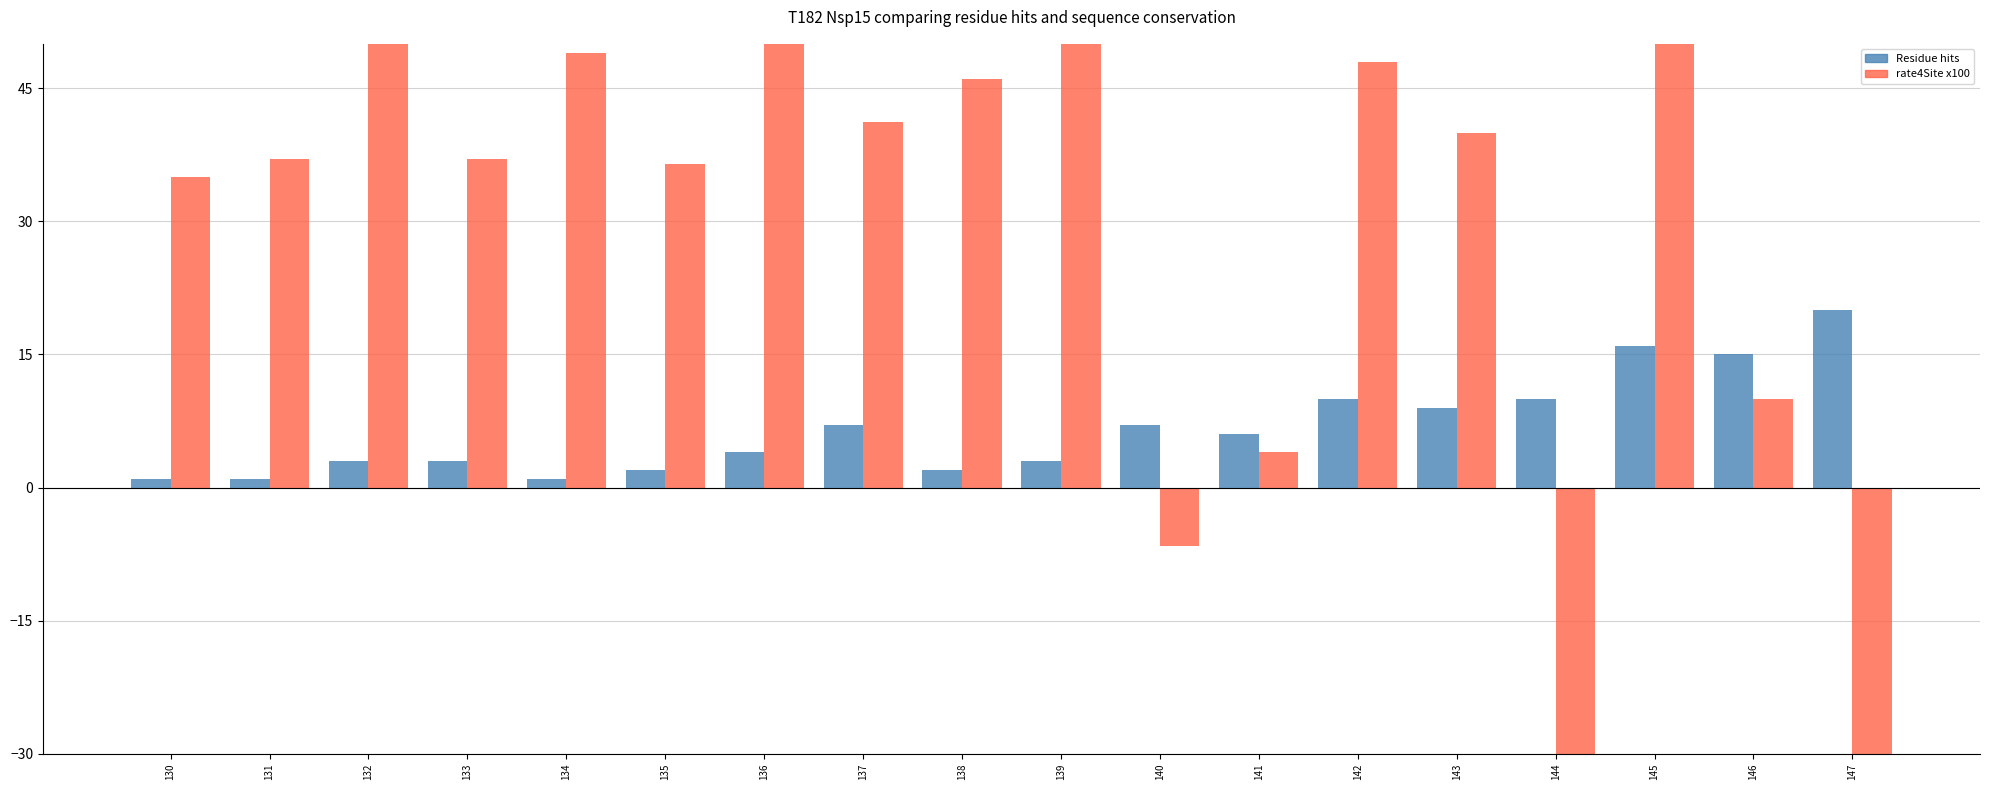

What is the total value across all series at 146?

25.0